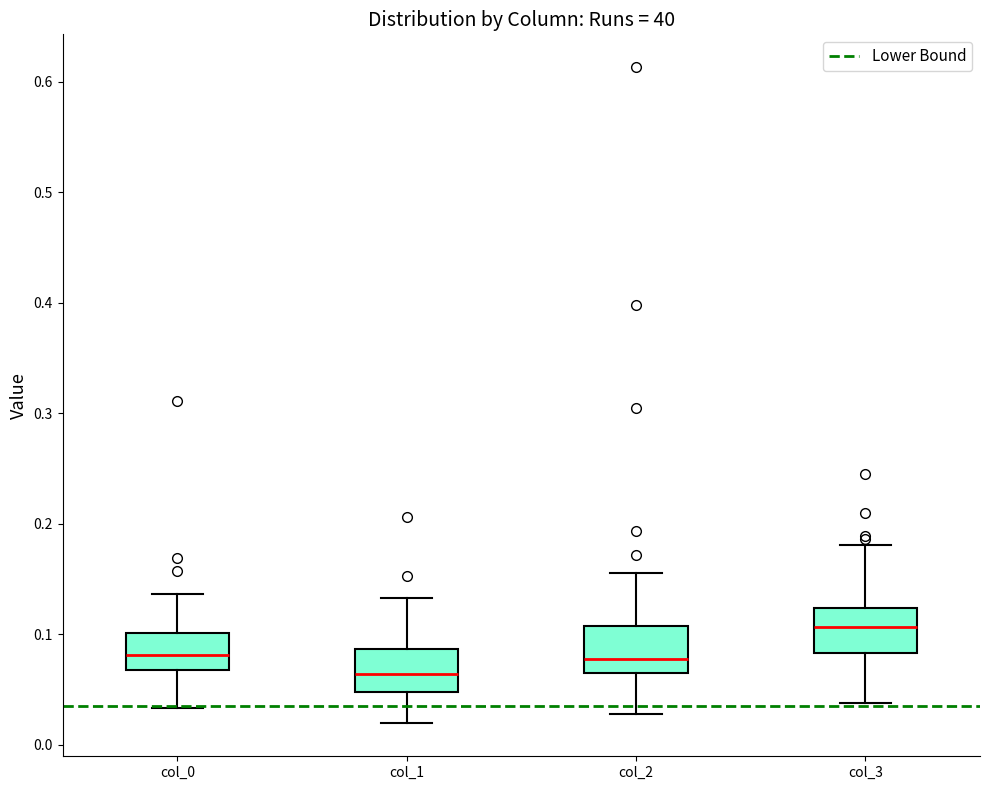

Reading left to right, read every box against the y-axis: the position of its median line, the range the box covers, and the ends of its whiskers. The values are not printed on the chart, so give them approximately, as read against the axis.

col_0: median 0.08, box 0.07 to 0.10, whiskers 0.03 to 0.14
col_1: median 0.06, box 0.05 to 0.09, whiskers 0.02 to 0.13
col_2: median 0.08, box 0.07 to 0.11, whiskers 0.03 to 0.16
col_3: median 0.11, box 0.08 to 0.12, whiskers 0.04 to 0.18